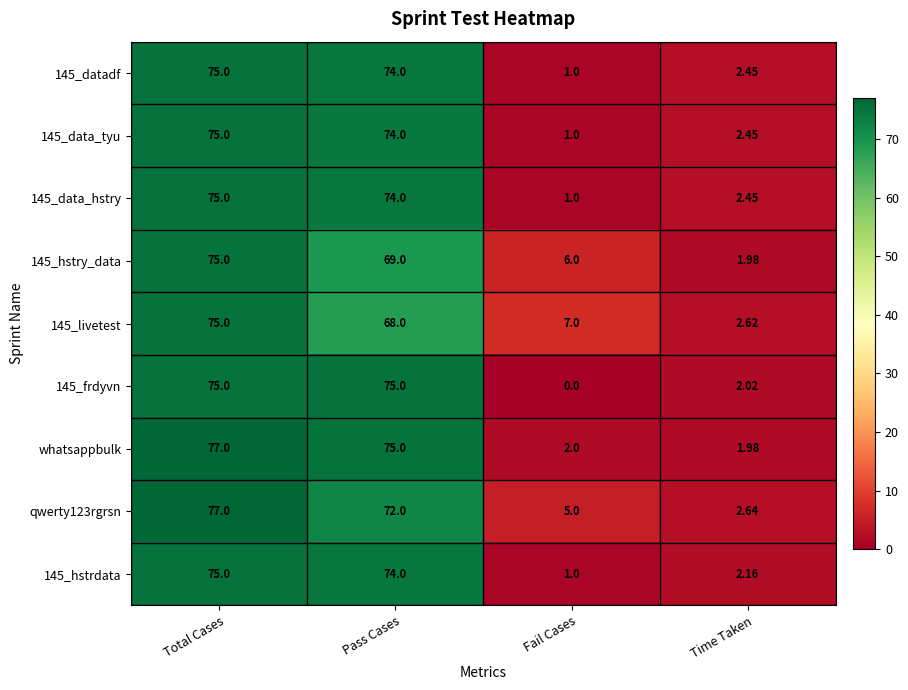

How many values in the 145_frdyvn series are below 75?

2